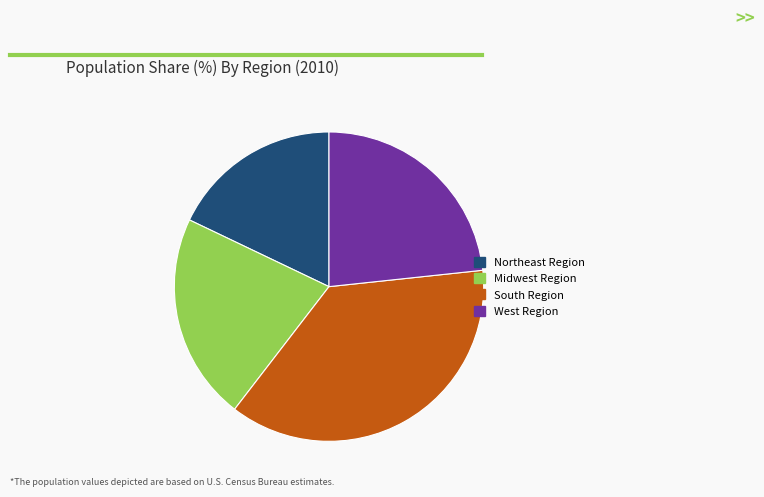

What is the ratio of the value at Midwest Region to the value at West Region?

0.9